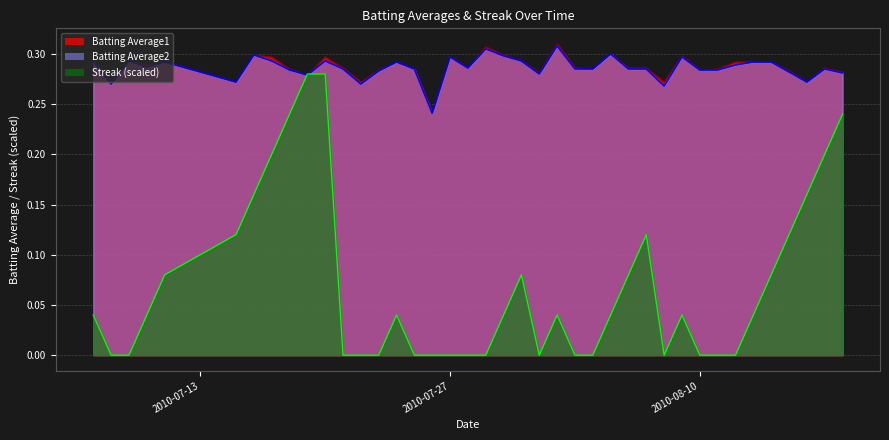

Is the value of Streak at 25 greater than the value of Batting Average1 at 16?

No